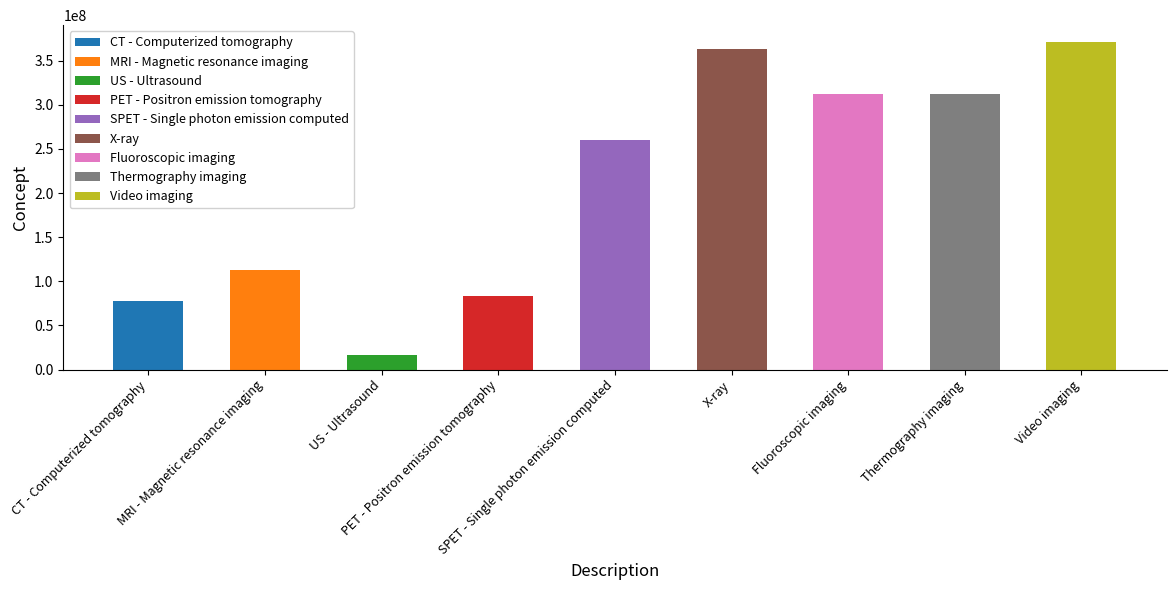

Reading left to right, extract all data points from this chart.

CT - Computerized tomography=77477000	MRI - Magnetic resonance imaging=113091000	US - Ultrasound=16310003	PET - Positron emission tomography=82918005	SPET - Single photon emission computed=260222006	X-ray=363680008	Fluoroscopic imaging=312275004	Thermography imaging=312337001	Video imaging=371576000